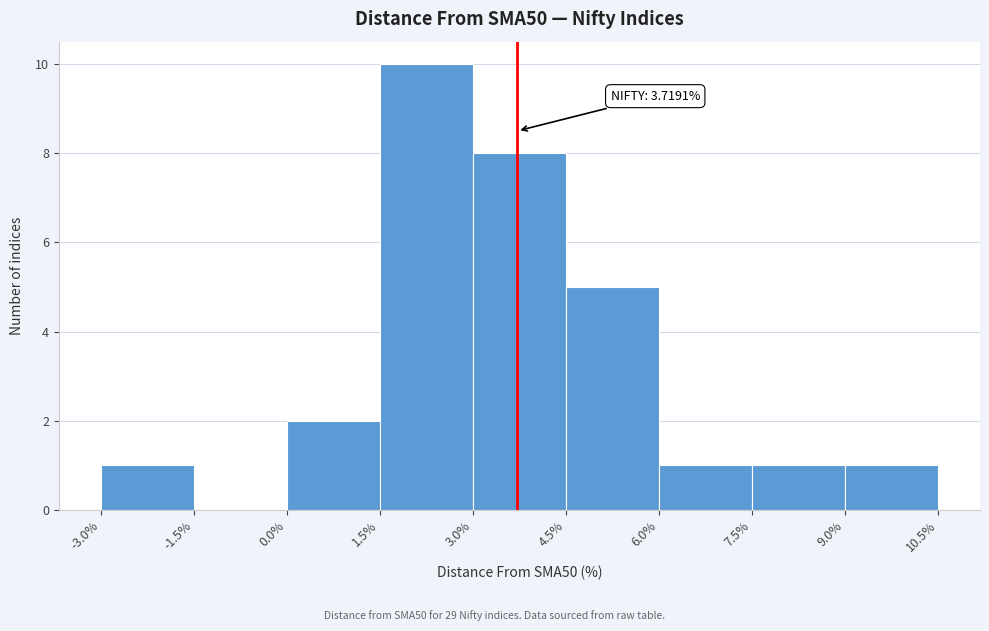

Over which range of the x-axis is the bar tallest?

1.5% to 3.0%